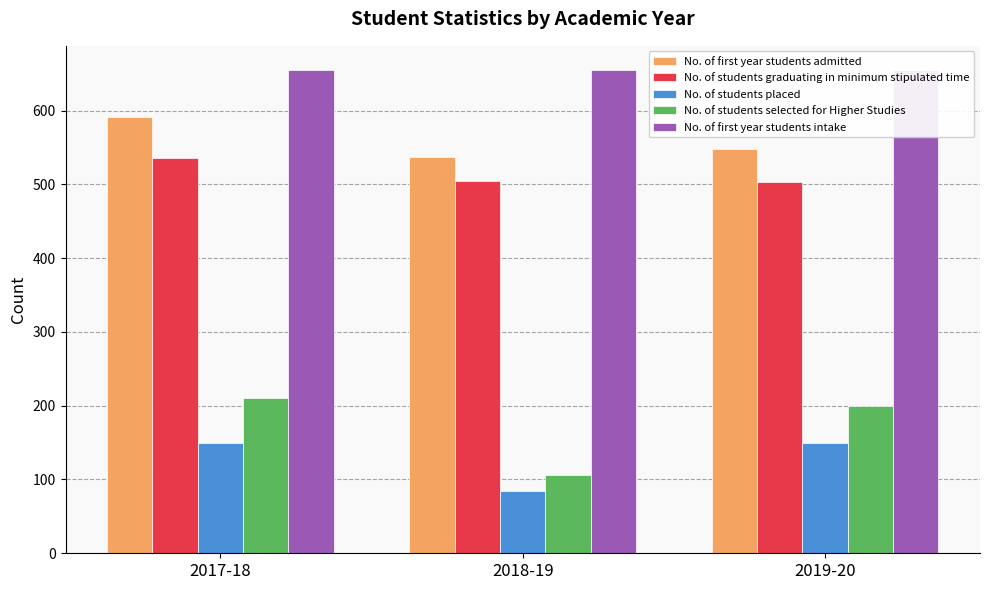

At which category does the chart reach its peak across all series?

2017-18